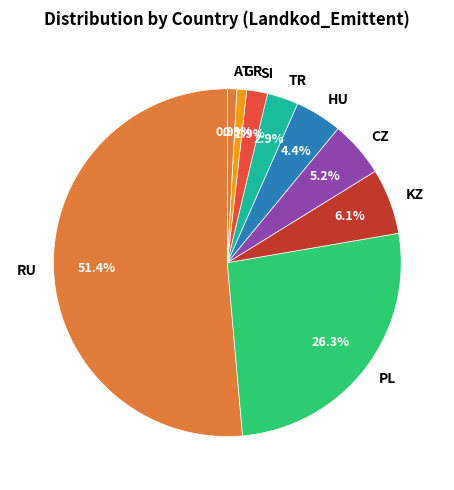

Is the sum of CZ and RU greater than half?

Yes